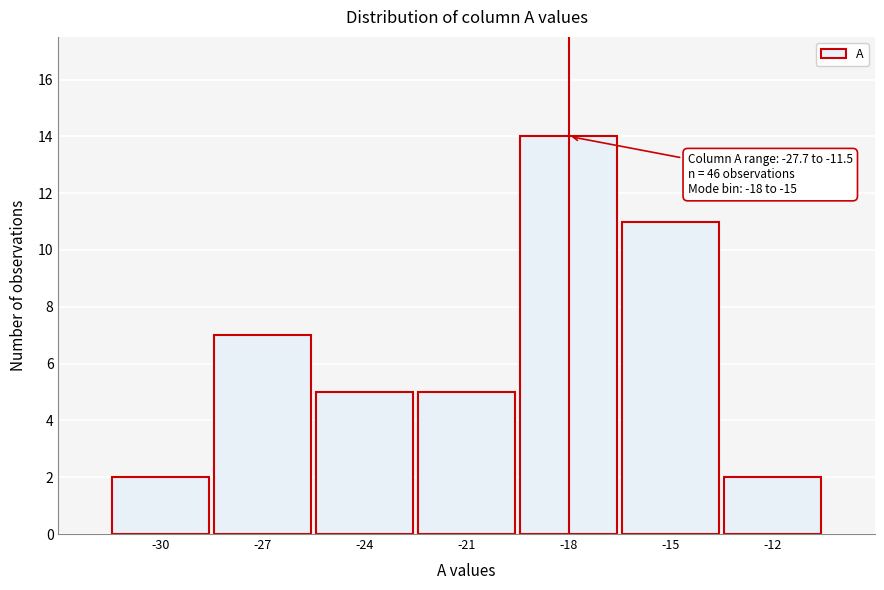

Reading left to right, transcribe all the data shown in this chart.

-30=2	-27=7	-24=5	-21=5	-18=14	-15=11	-12=2